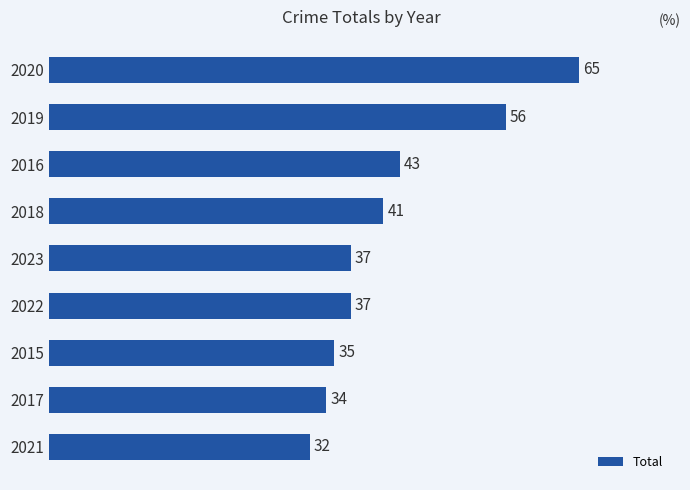

What is the ratio of the value at 2016 to the value at 2015?

1.2